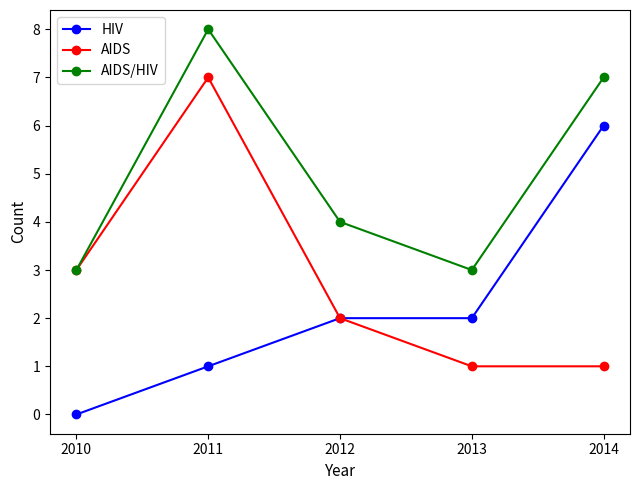

What are all the series names shown in the legend?

HIV, AIDS, AIDS/HIV